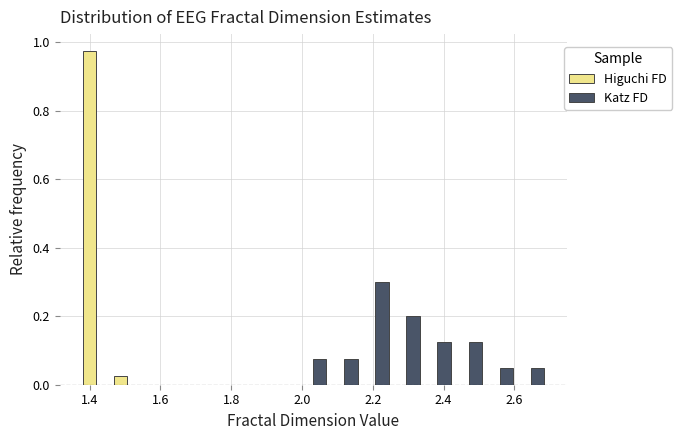

What is the height of the Katz FD bar covering 2.26 to 2.34 on the x-axis? Neither the bar edges nor the heights are printed on the chart, so give them approximately, as read against the axes.

0.20